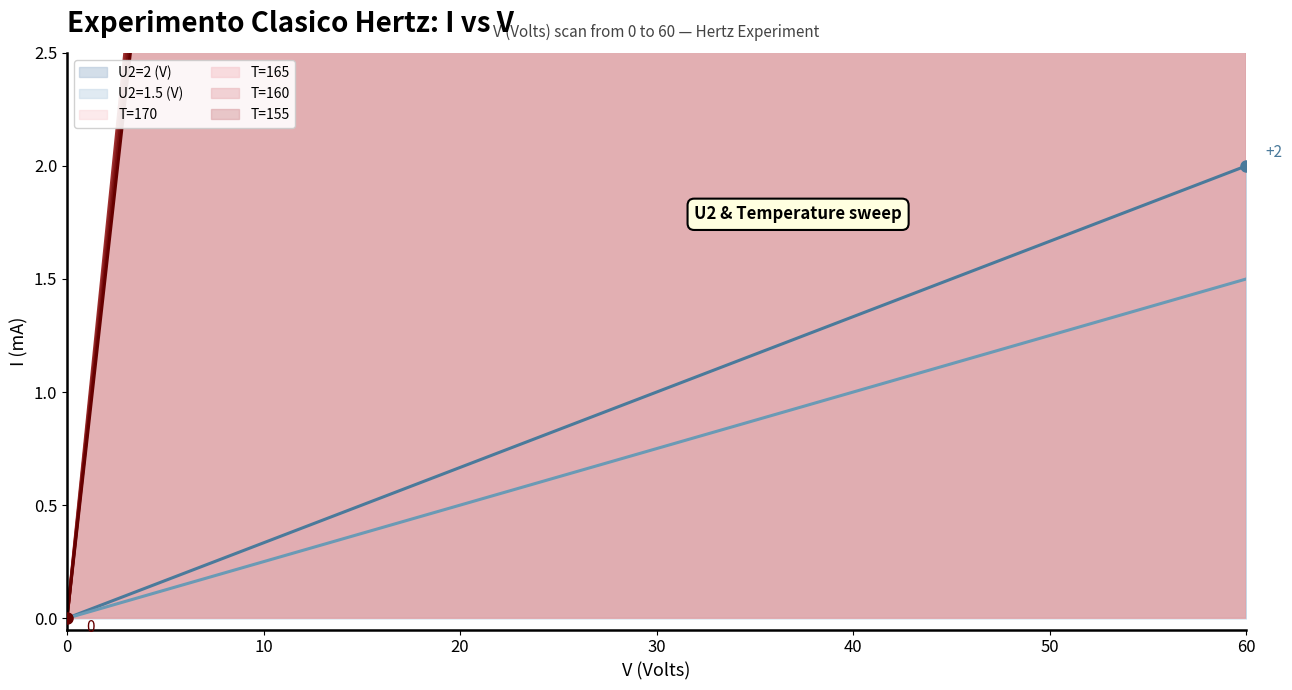

True or false: T=165 and T=155 intersect in this chart.

False